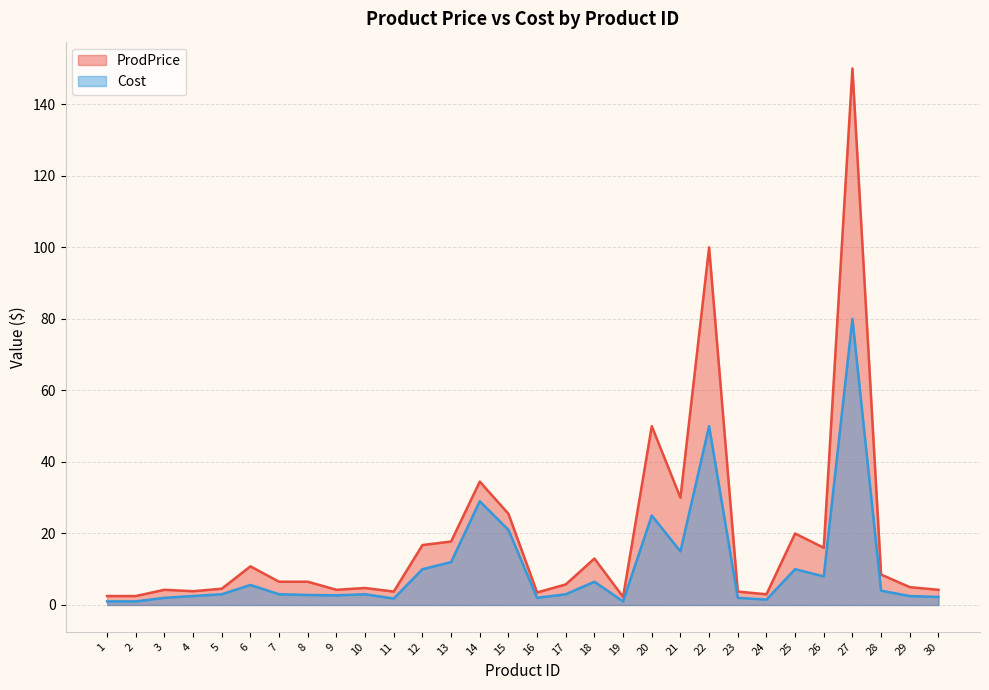

Which category has the highest value across all series?

27